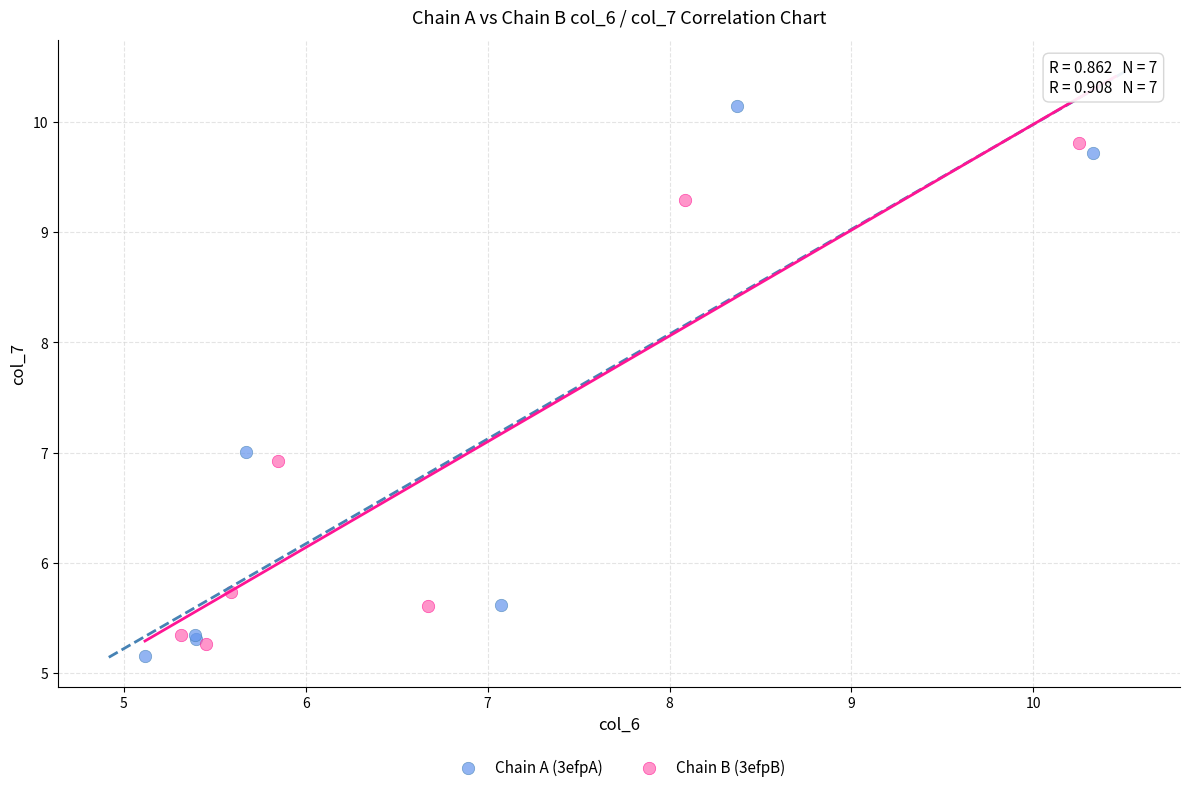

Which series has the widest spread of Y values?

Chain A (3efpA)